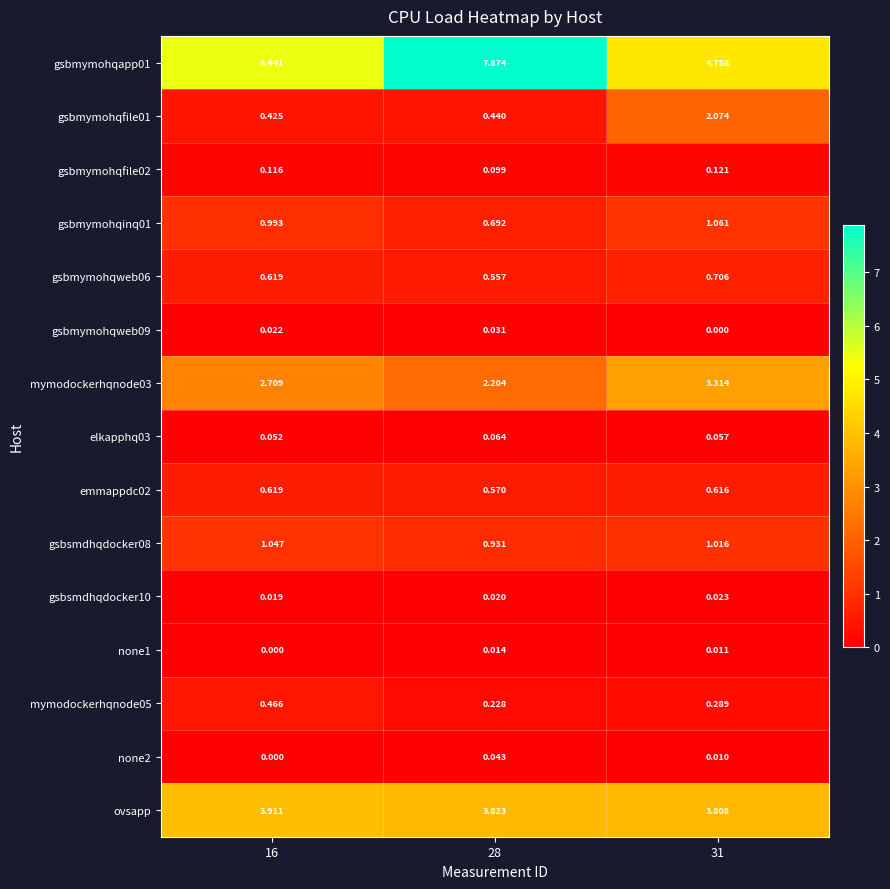

Is the value of gsbmymohqweb06 at 16 greater than the value of none1 at 16?

Yes